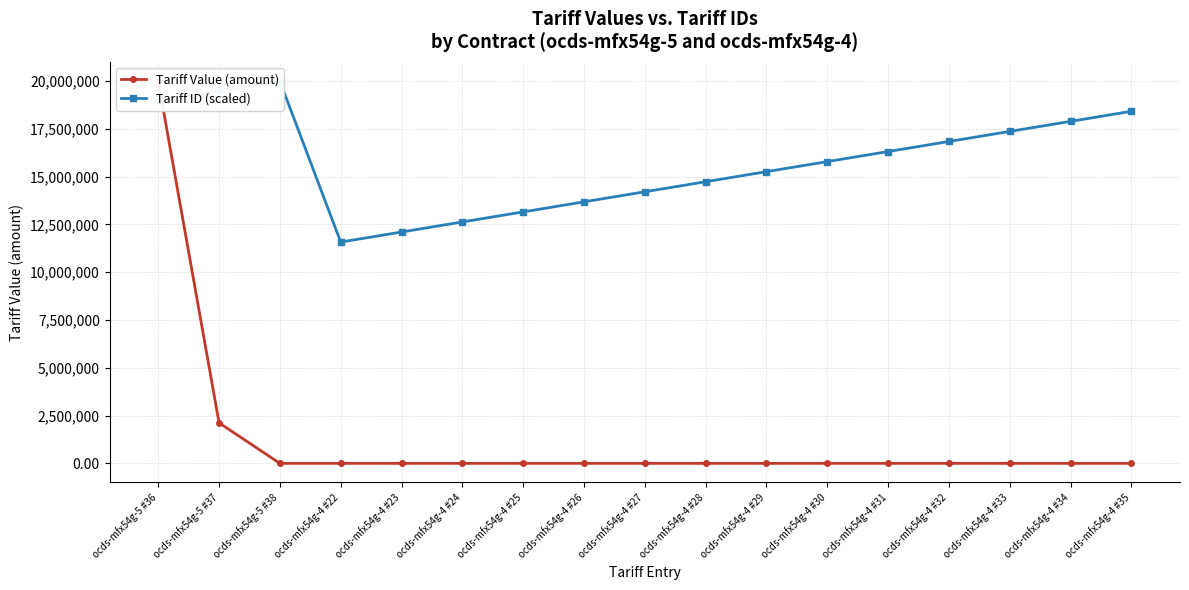

Where do Tariff ID (scaled) and Tariff Value (amount) first cross each other?

ocds-mfx54g-5 #36 and ocds-mfx54g-5 #37